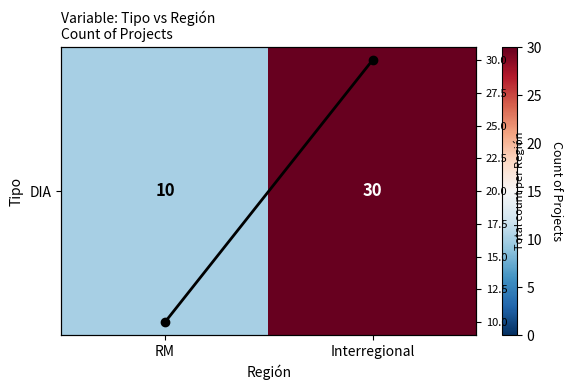

What value does the Total count series have at RM, to the nearest 10?

10